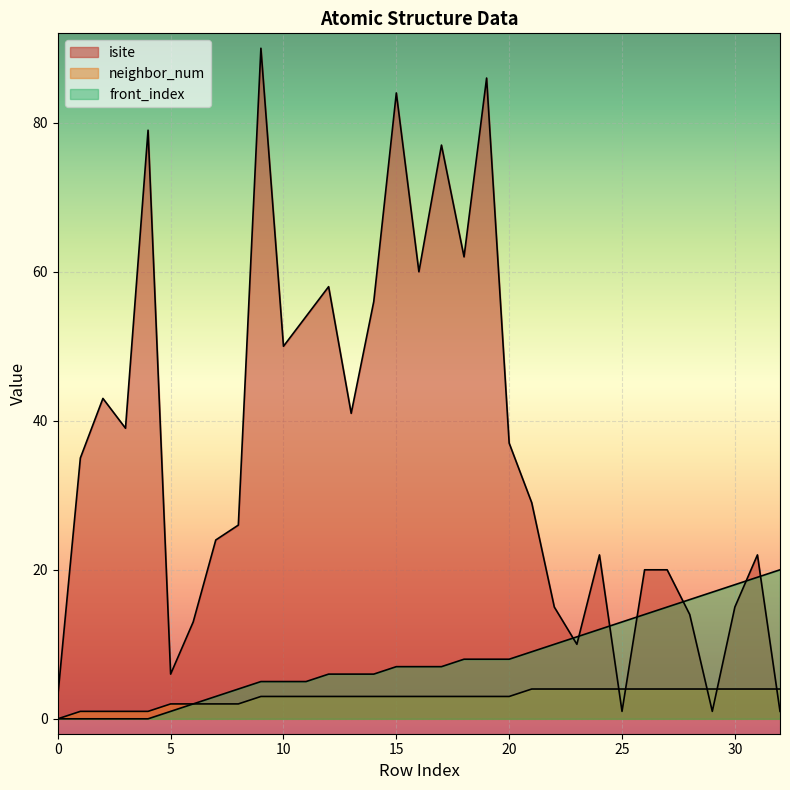

Rank the series at 14 from highest to lowest value.

isite, front_index, neighbor_num